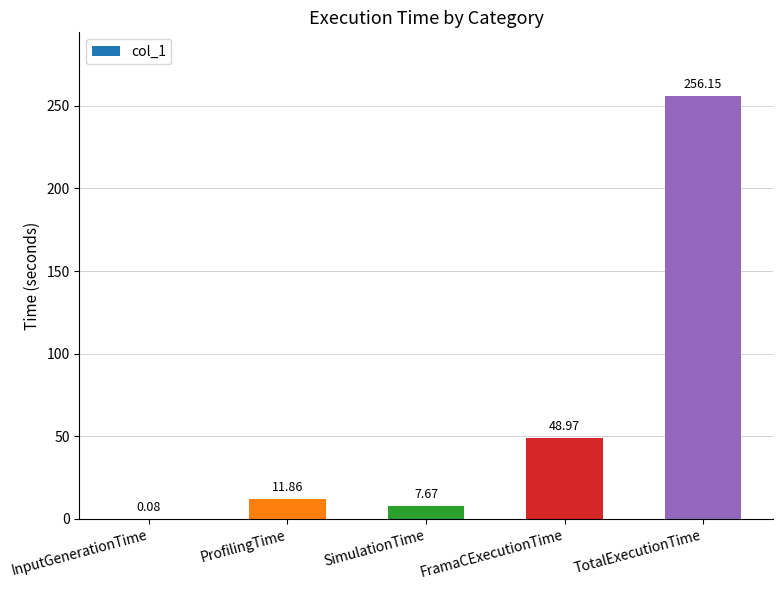

Is it true that the value at FramaCExecutionTime is 49.0?

True